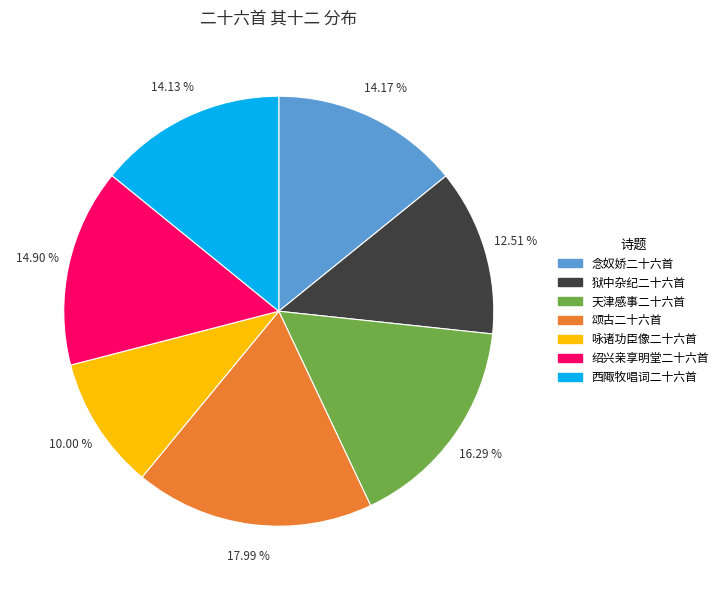

How many segments does this pie chart have?

7